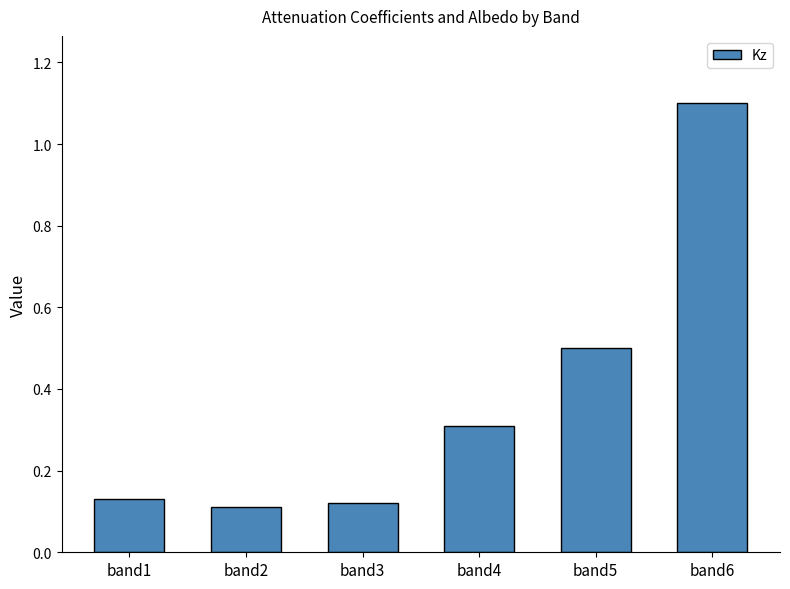

How many series are shown in this chart?

1